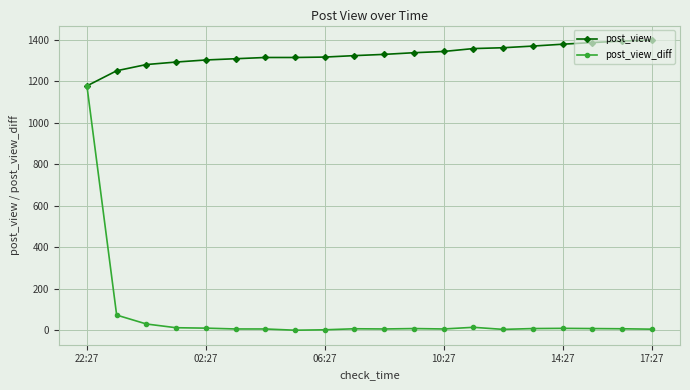

How many data points in post_view are less than 1330?

10